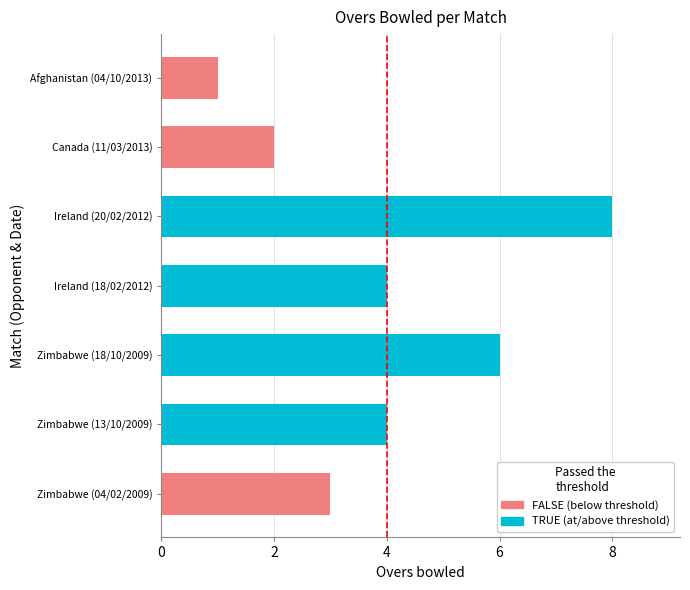

Reading bottom to top, what are all the values shown in this chart?

Zimbabwe (04/02/2009)=3	Zimbabwe (13/10/2009)=4	Zimbabwe (18/10/2009)=6	Ireland (18/02/2012)=4	Ireland (20/02/2012)=8	Canada (11/03/2013)=2	Afghanistan (04/10/2013)=1